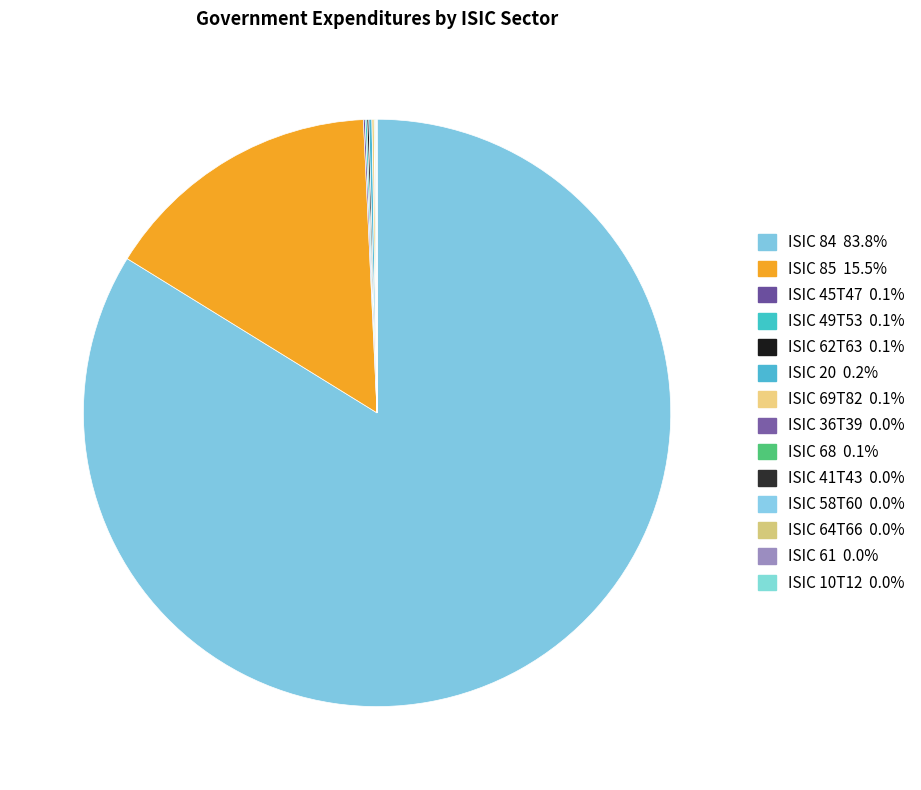

The ISIC 41T43 slice represents 7% of the pie. True or false?

False